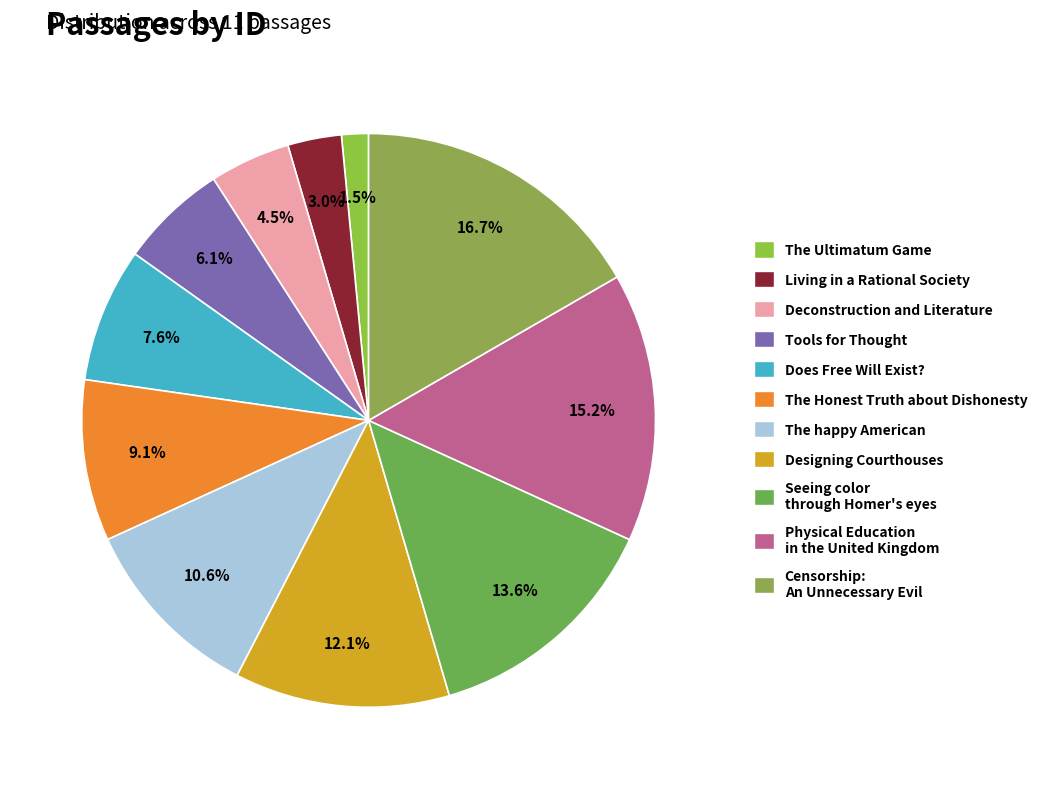

Which has a higher value, Living in a Rational Society or Deconstruction and Literature?

Deconstruction and Literature